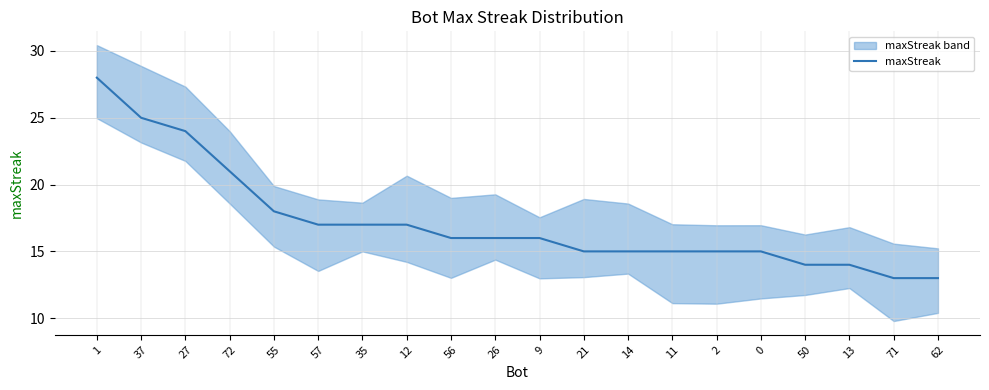

Approximately how many times larger is the value at 72 compared to 0?

1.4